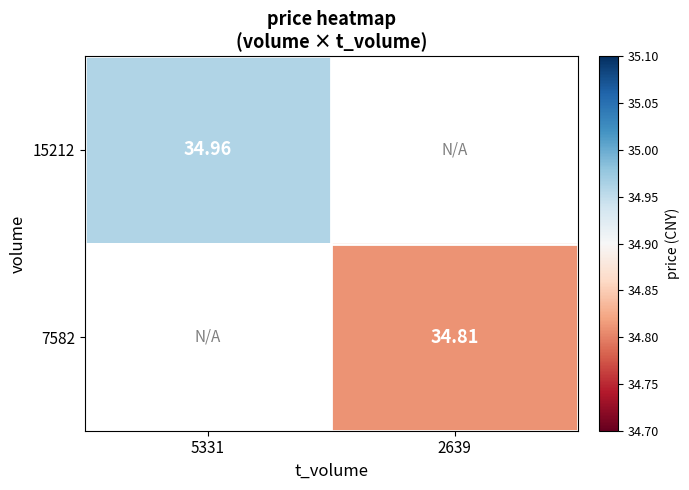

Is the value of 7582 at 2639 greater than the value of 15212 at 5331?

No